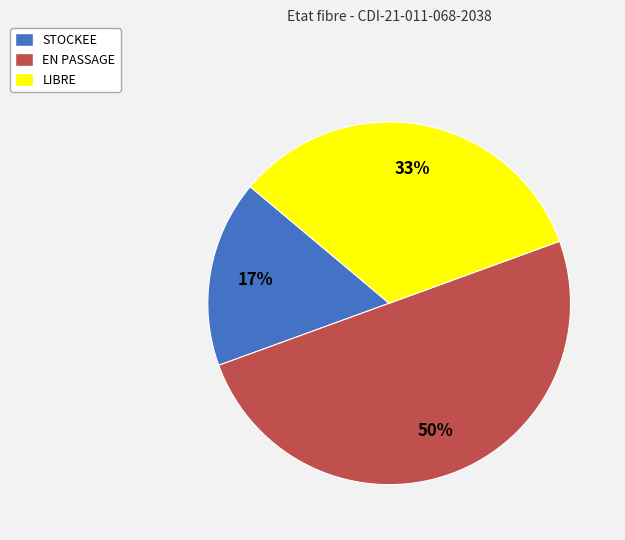

Is the sum of EN PASSAGE and STOCKEE greater than half?

Yes